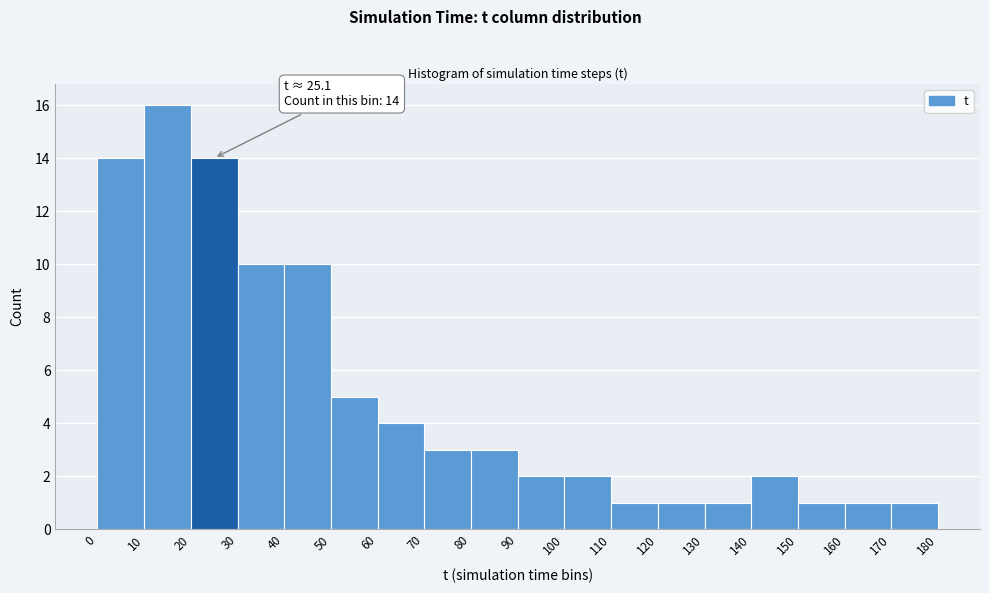

Which range on the x-axis has the tallest bar?

10 to 20